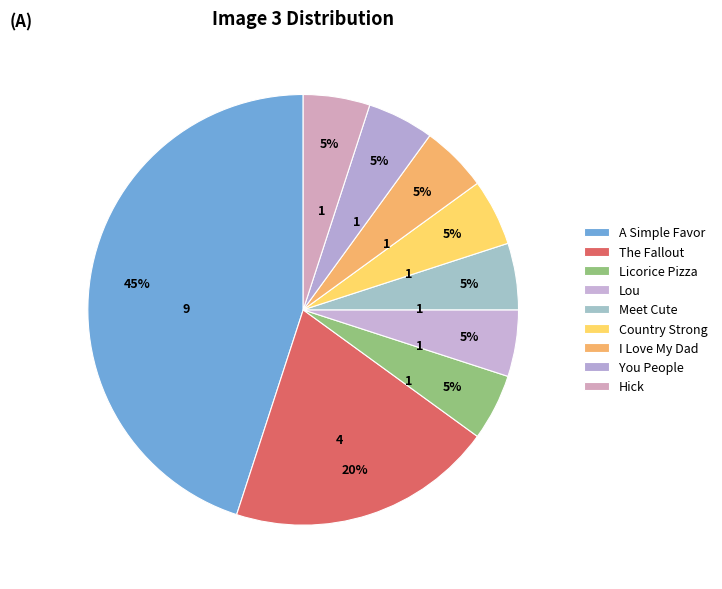

To the nearest percent, what is the difference between the largest and smallest slice percentages?

40%